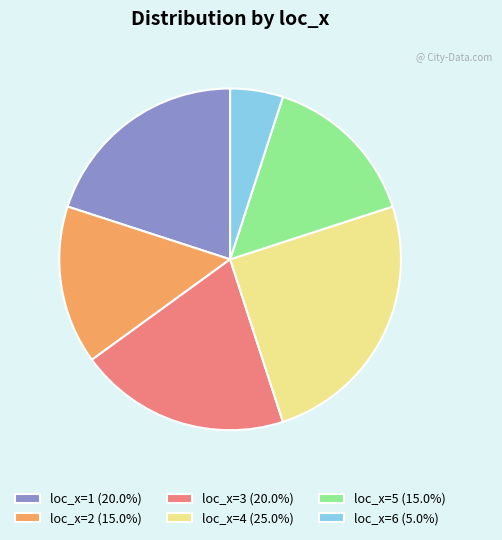

Approximately how many times larger is the value at loc_x=4 (25.0%) compared to loc_x=5 (15.0%)?

1.7